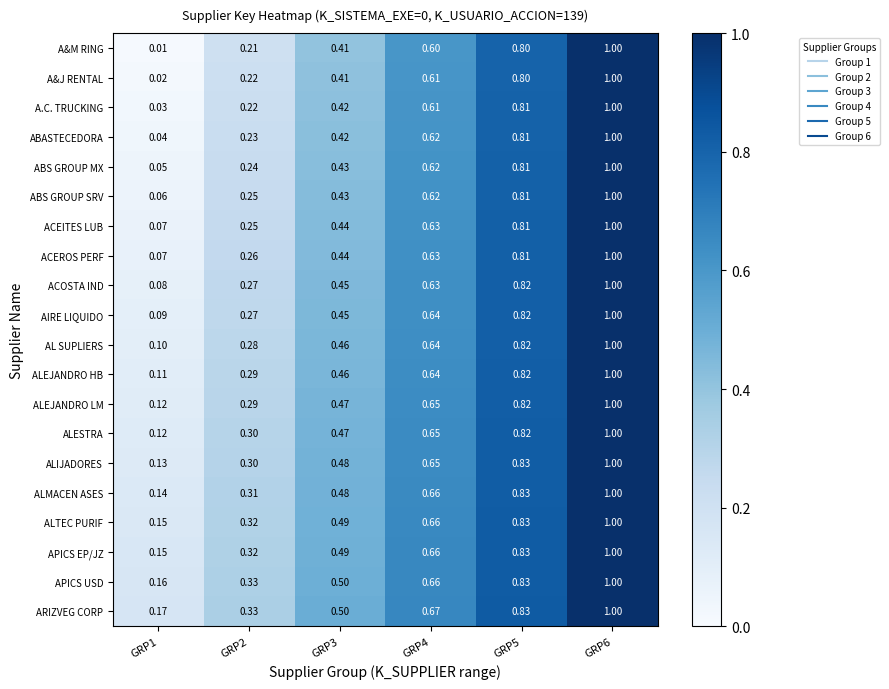

Which series has the largest range (max minus min)?

A&M RING